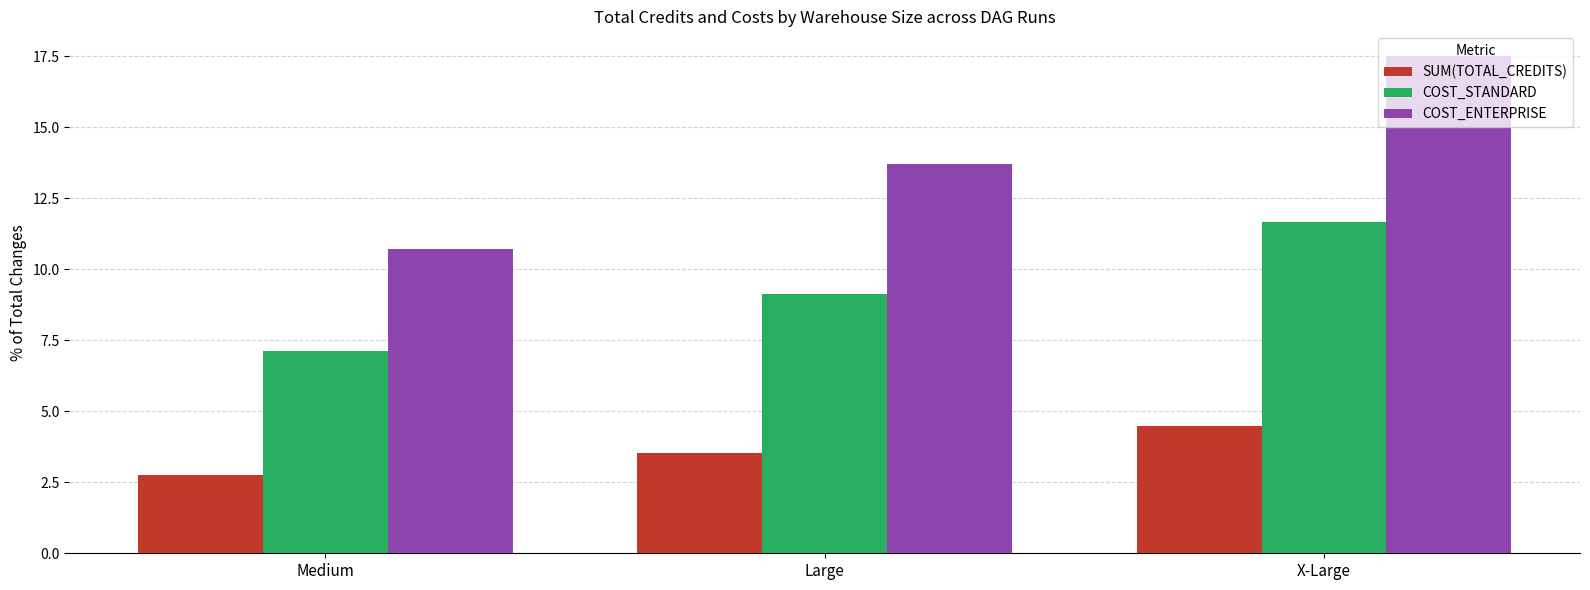

Reading left to right, list all the values displayed in this chart.

SUM(TOTAL_CREDITS): 2.7	3.5	4.5
COST_STANDARD: 7.1	9.1	11.7
COST_ENTERPRISE: 10.7	13.7	17.5